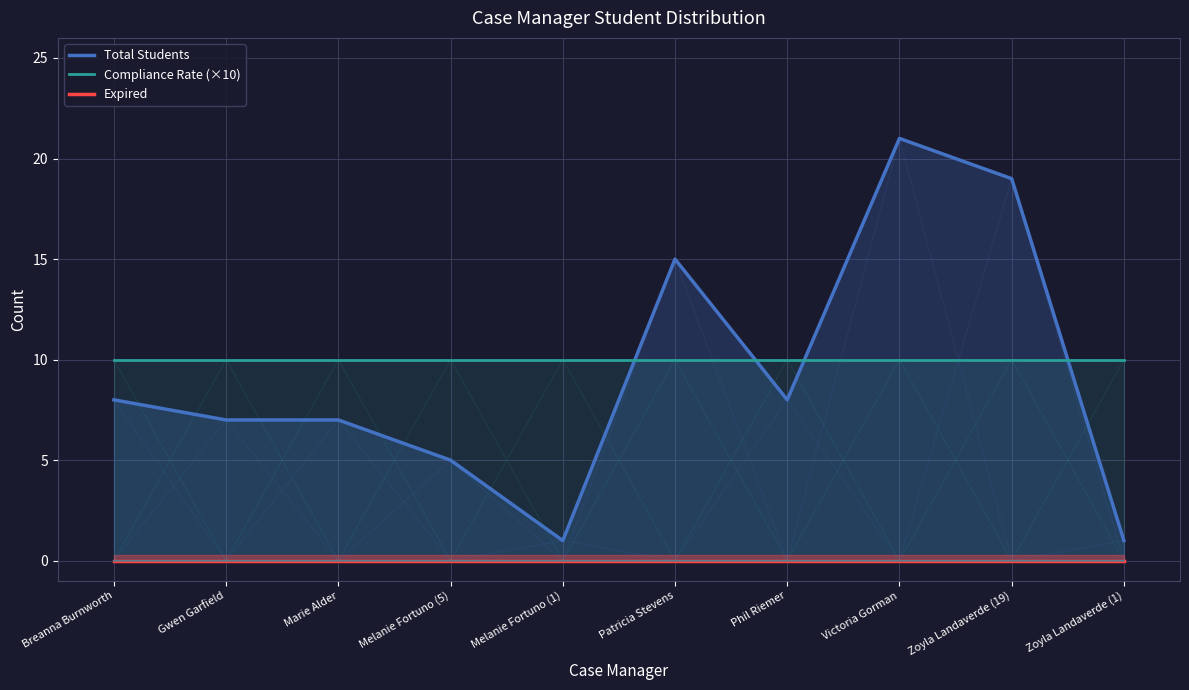

List the series in order of their peak value, lowest first.

Expired, Compliance Rate (×10), Total Students